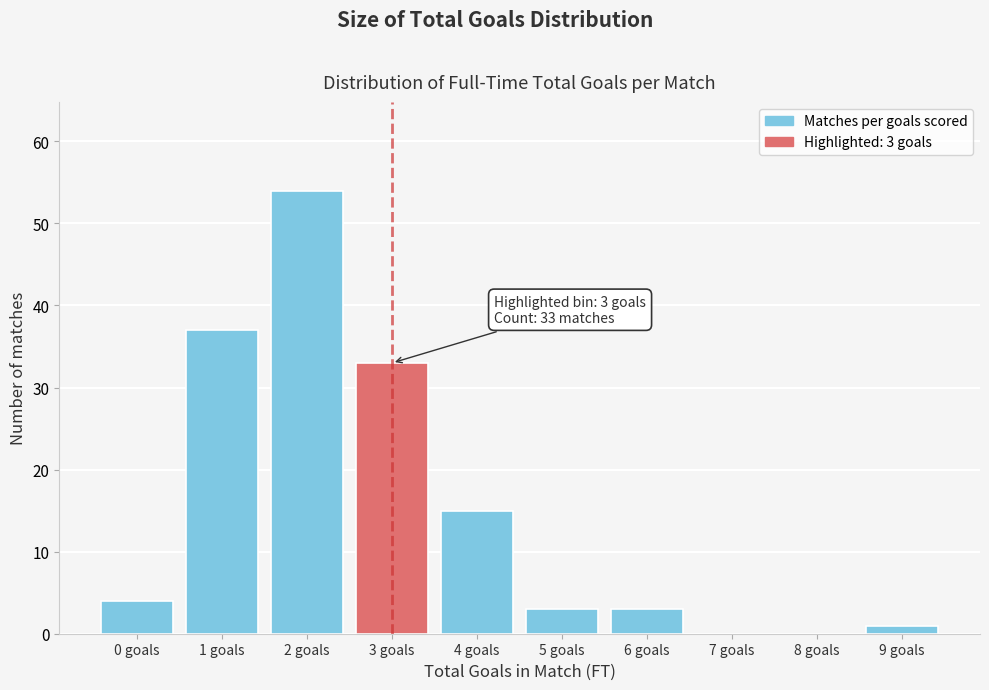

Reading left to right, what are all the values shown in this chart?

0 goals=4	1 goals=37	2 goals=54	3 goals=33	4 goals=15	5 goals=3	6 goals=3	7 goals=0	8 goals=0	9 goals=1